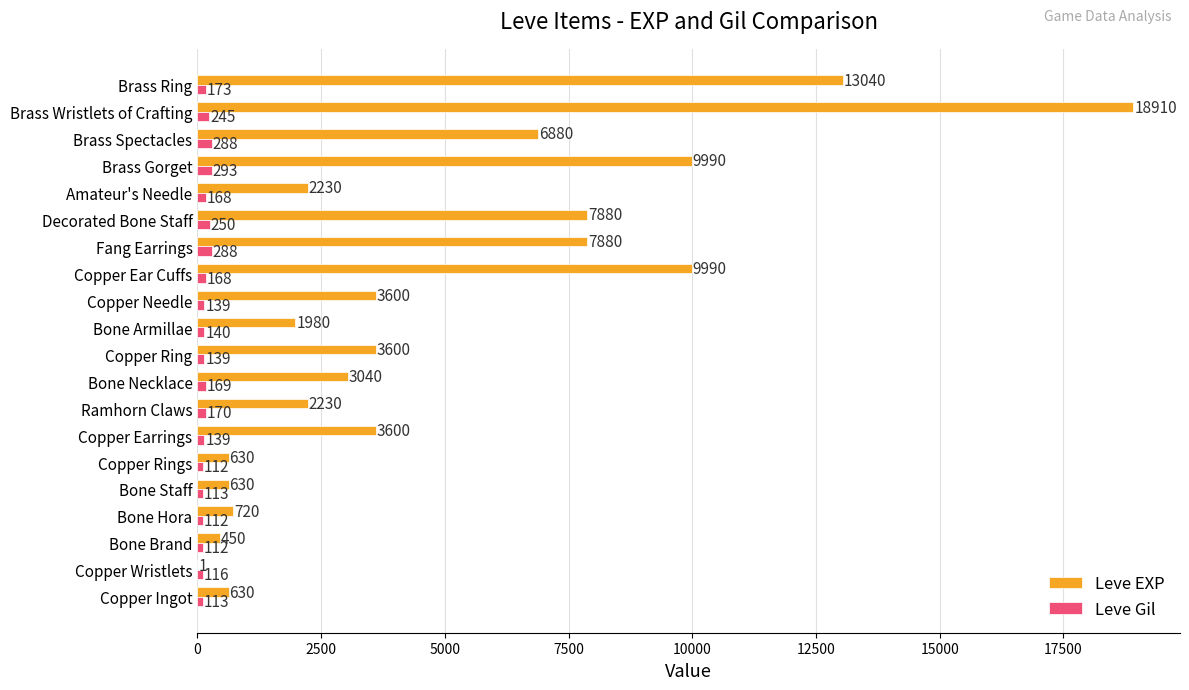

What is the average value of the Leve Gil series?

172